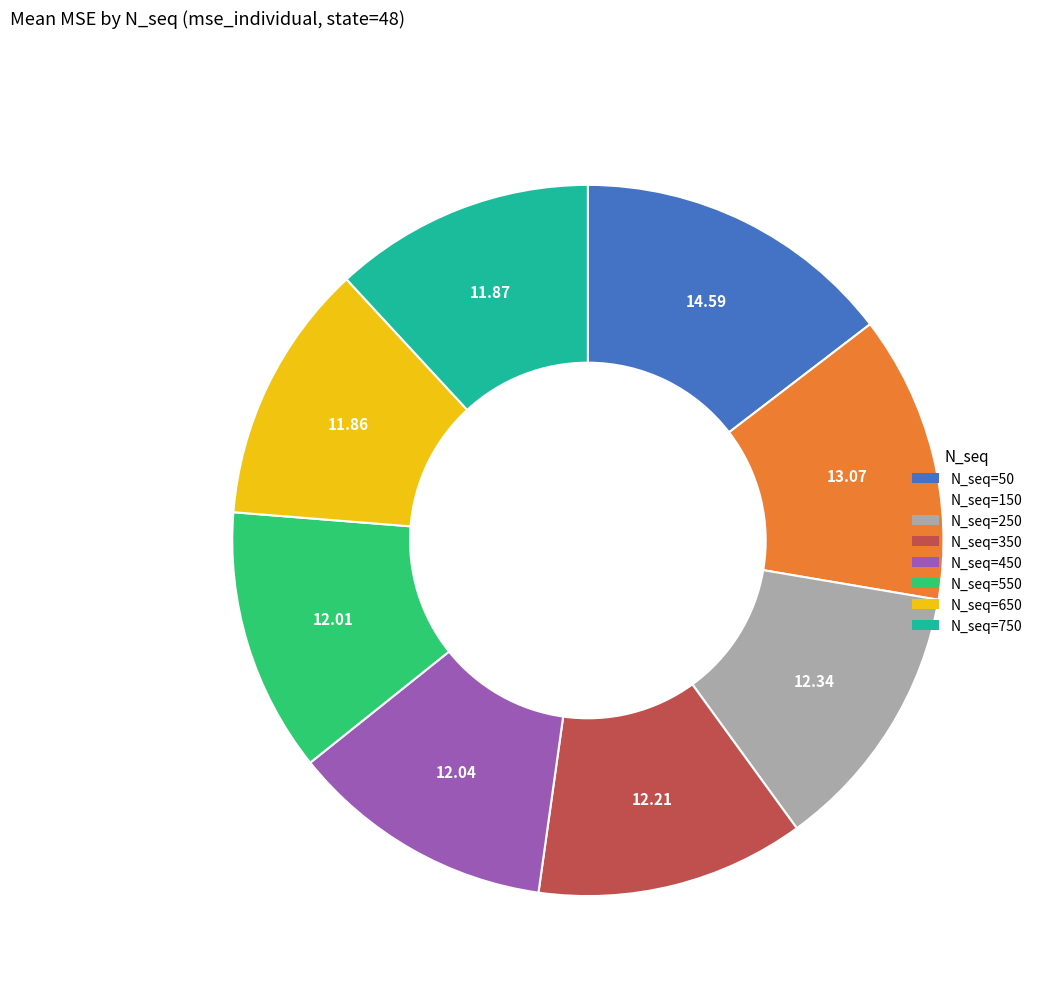

Is the sum of N_seq=750 and N_seq=450 greater than half?

No